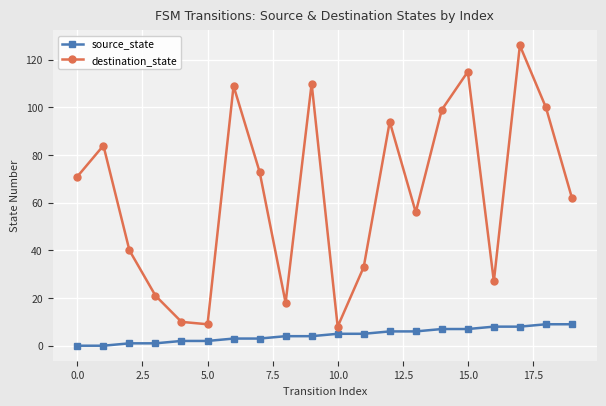

Rank the series by their maximum value, from lowest to highest.

source_state, destination_state